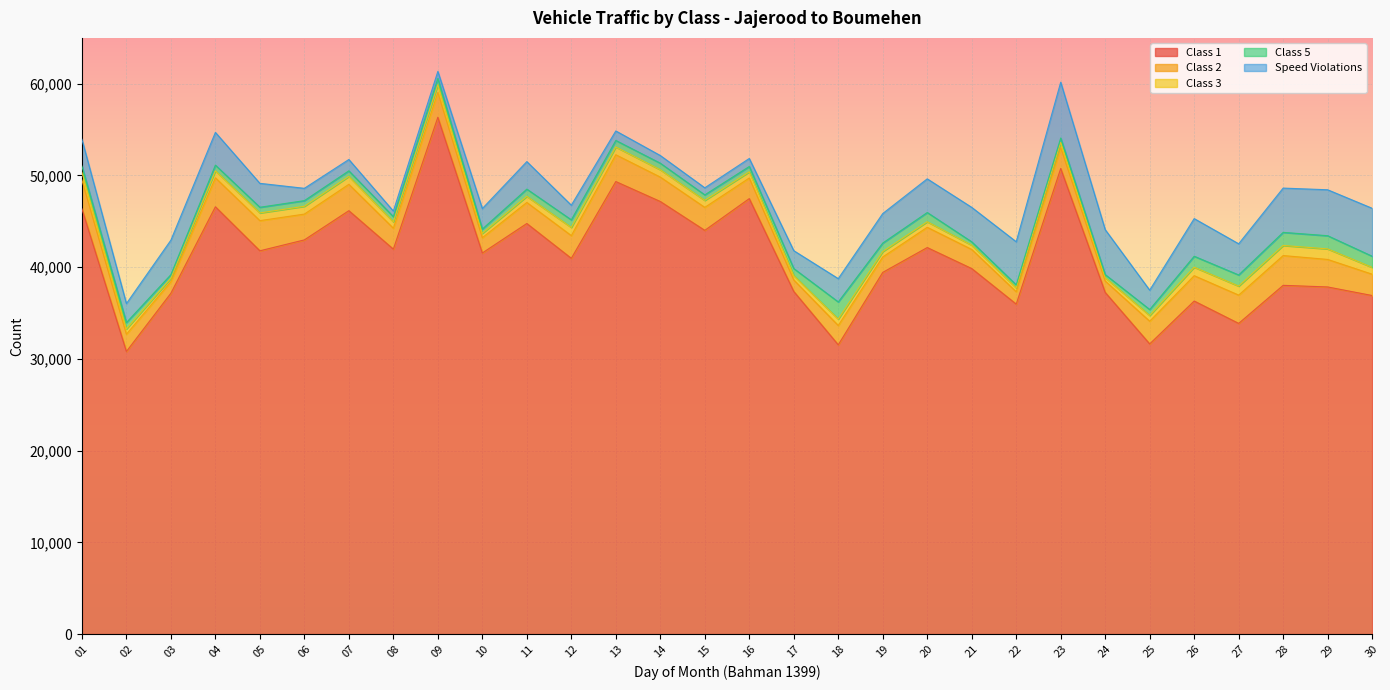

The value of Class 3 at 03 is 567. True or false?

False